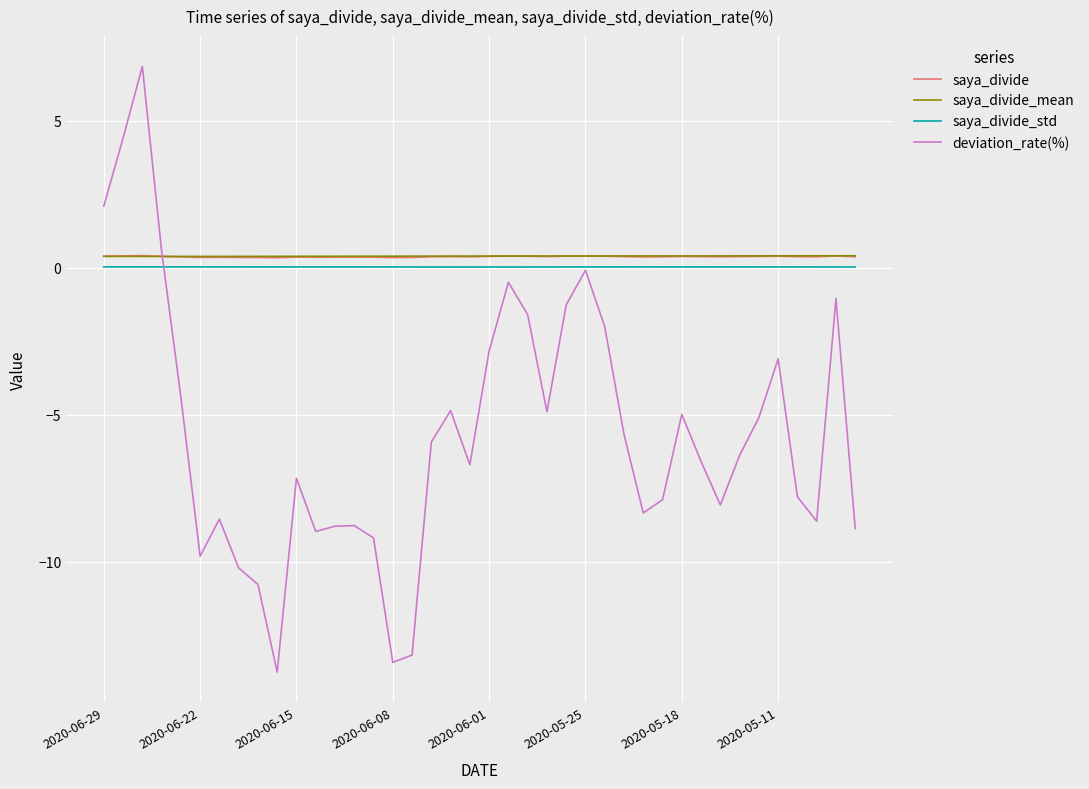

Which series has the largest range (max minus min)?

deviation_rate(%)